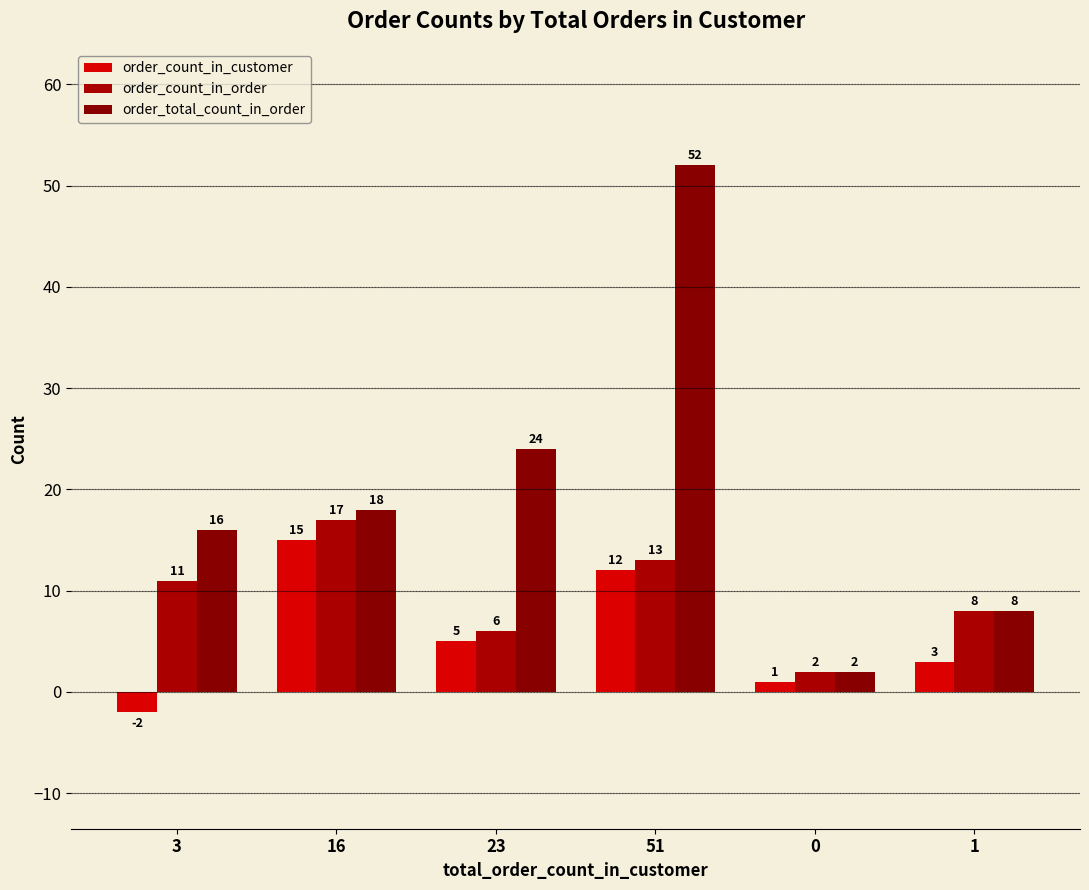

What position from the right is 0?

2